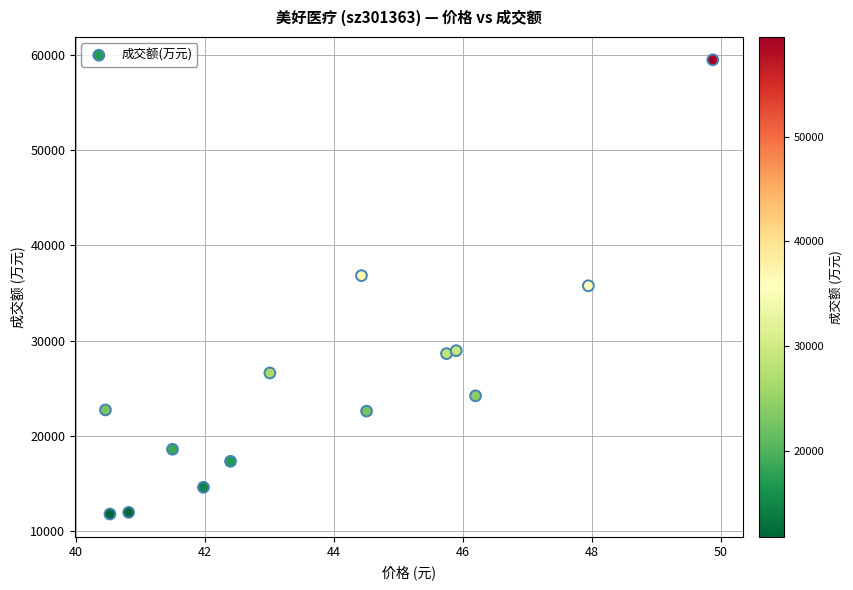

What is the range of Y values (max minus min)?

47663